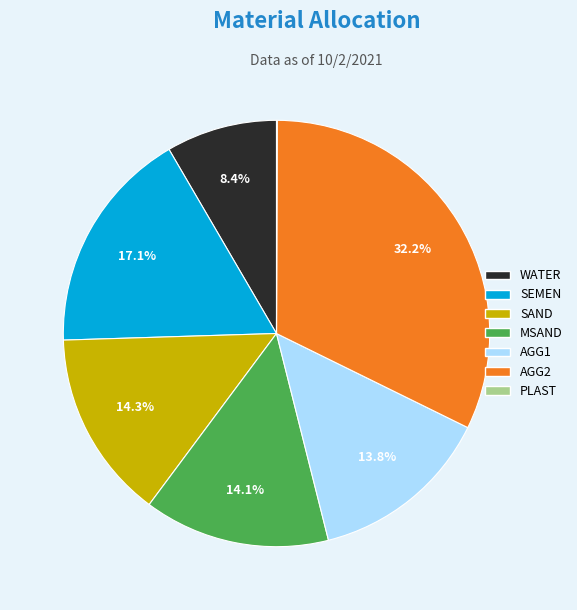

Which category has the biggest portion of the pie?

AGG2